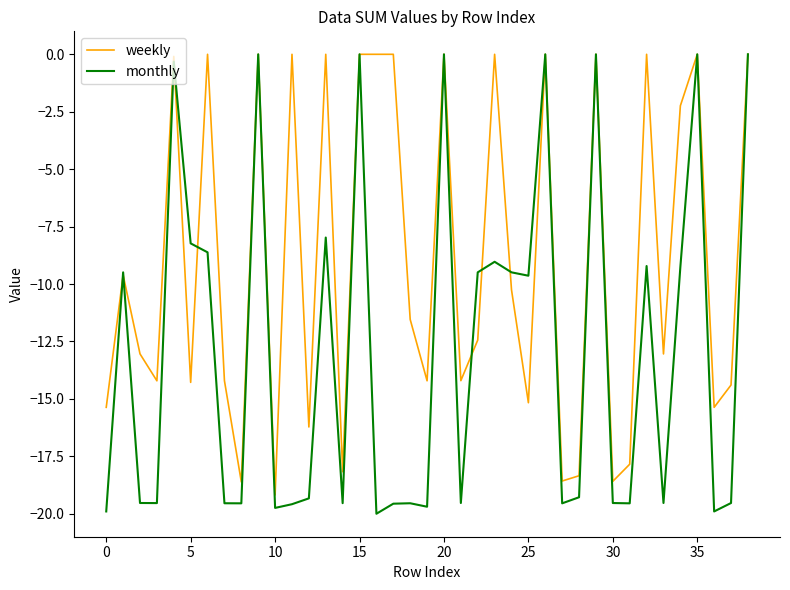

Which series has the largest total across all categories?

weekly